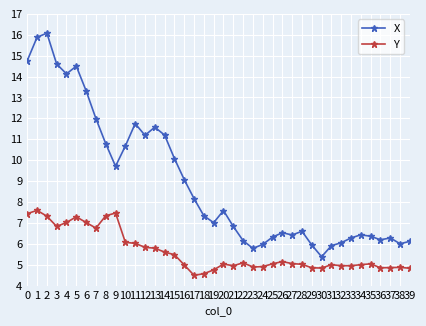

What is the difference between the second highest and minimum values in the Y series?

3.0